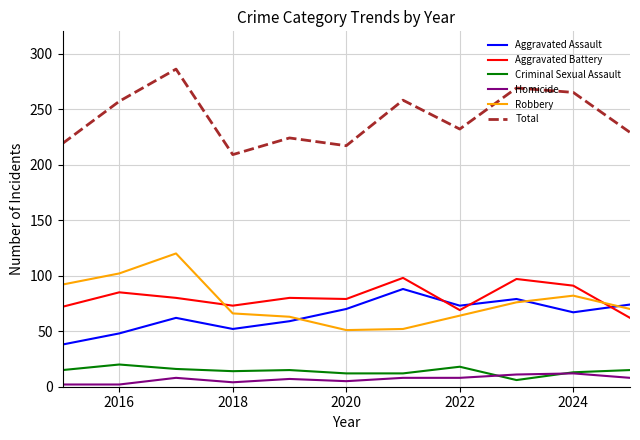

True or false: Aggravated Battery has more than 2 points higher than both neighbors.

True